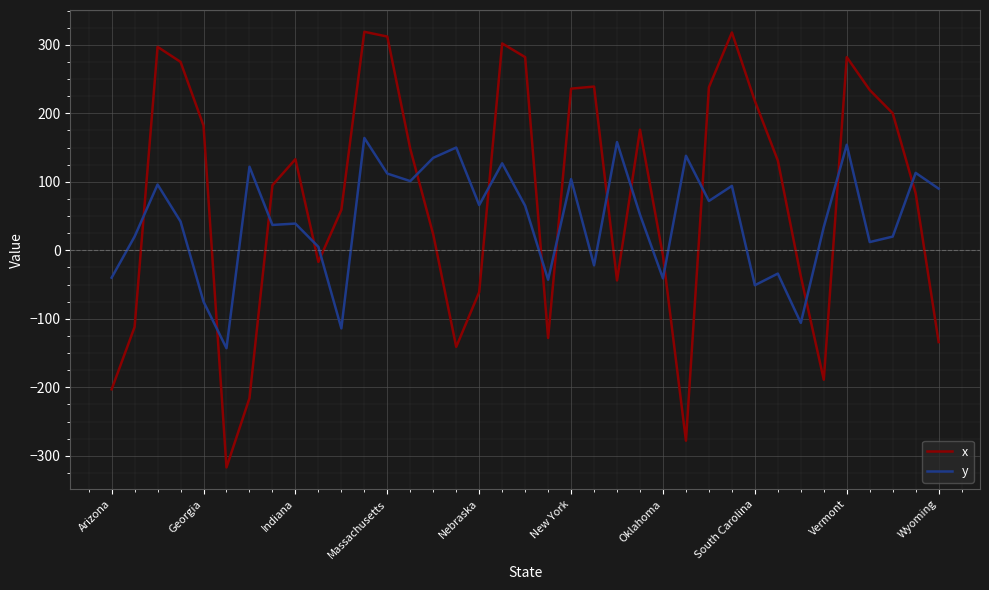

True or false: x has more than 1 interior local peaks.

True